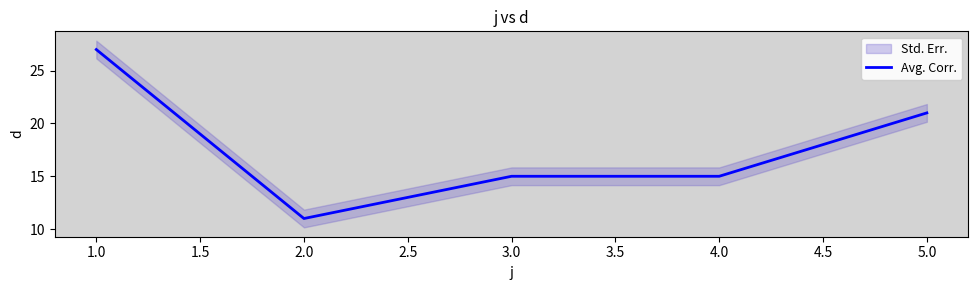

Where is Avg. Corr. nearest to the value 19?

5.0